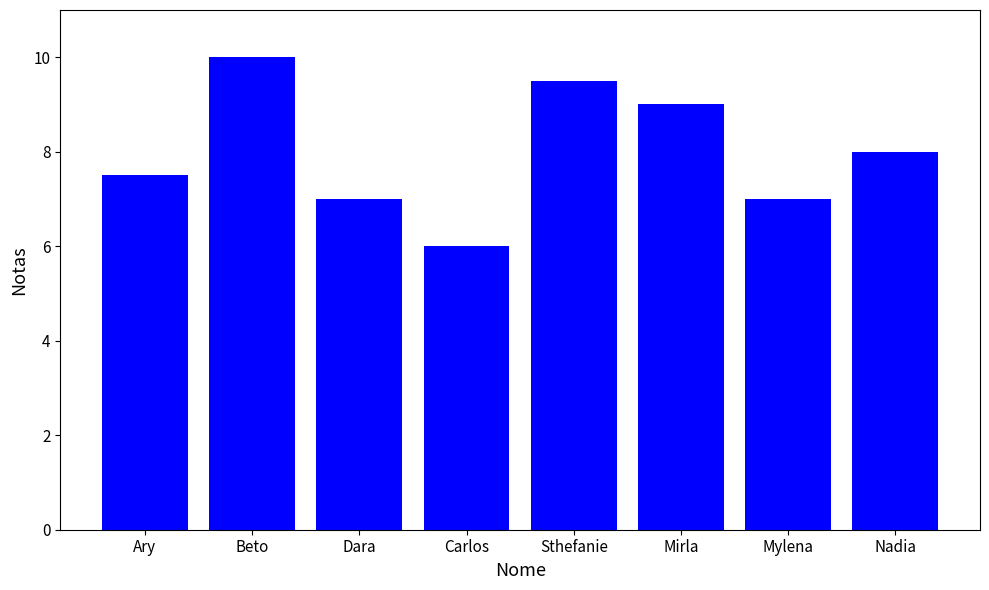

Approximately how many times larger is the value at Dara compared to Ary?

0.9